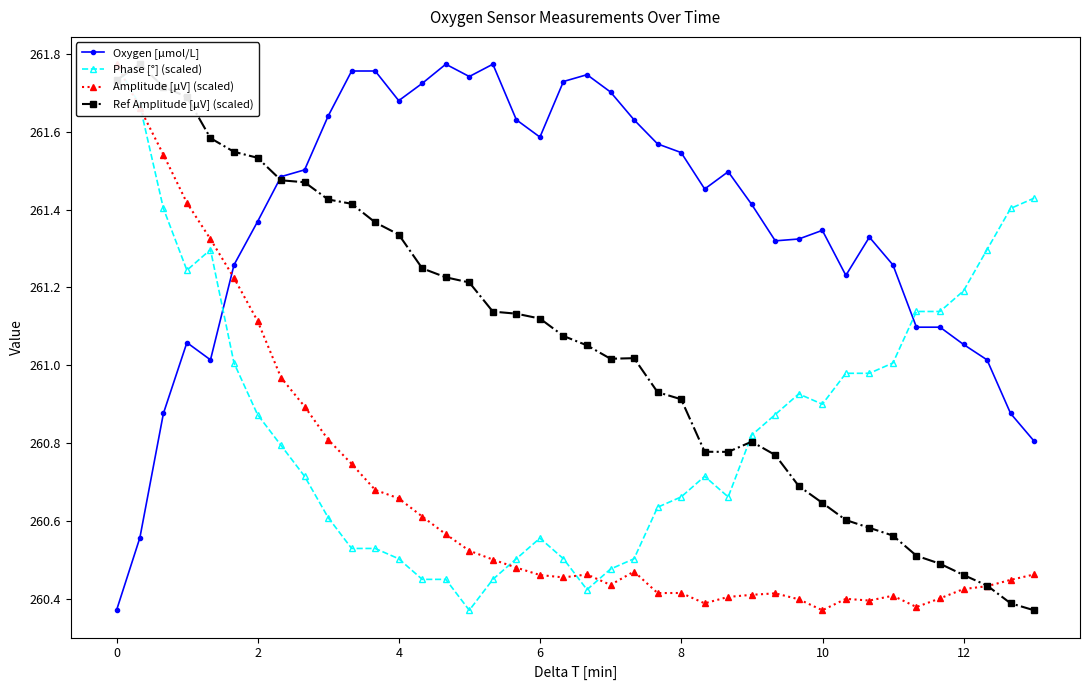

True or false: Amplitude [μV] (scaled) has more than 2 interior local peaks.

True